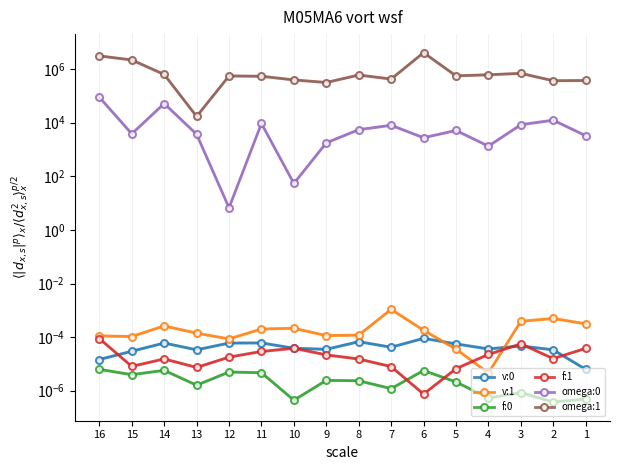

In f:1, how many points are higher than both neighbors (excluding endpoints)?

3